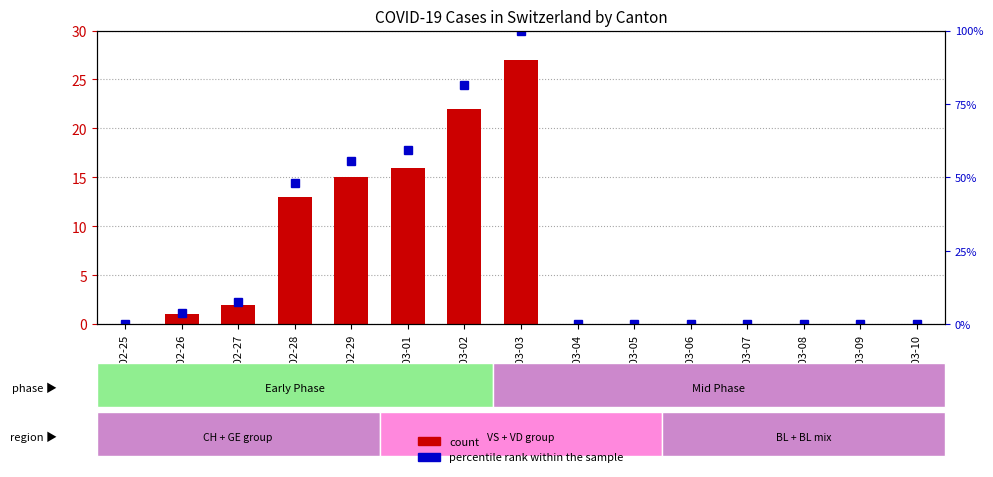

What are all the series names shown in the legend?

count, percentile rank within the sample